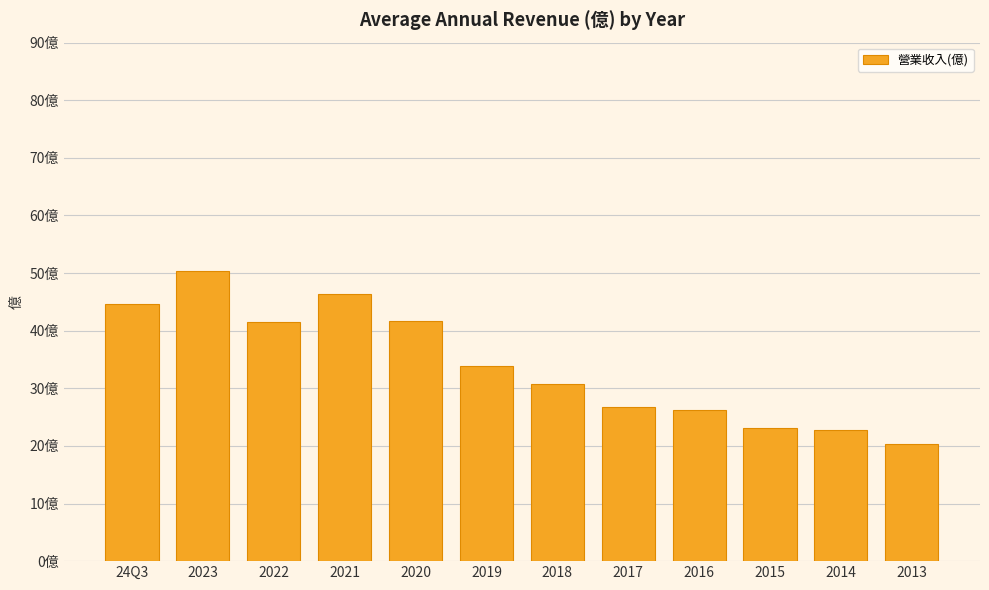

Are the bars horizontal?

No